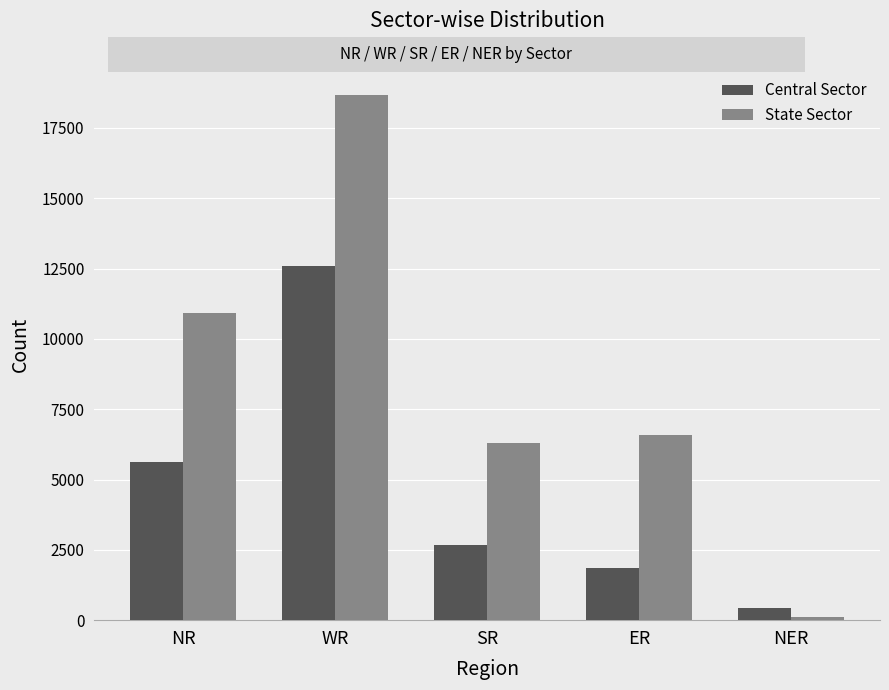

Count the number of categories in the chart.

5